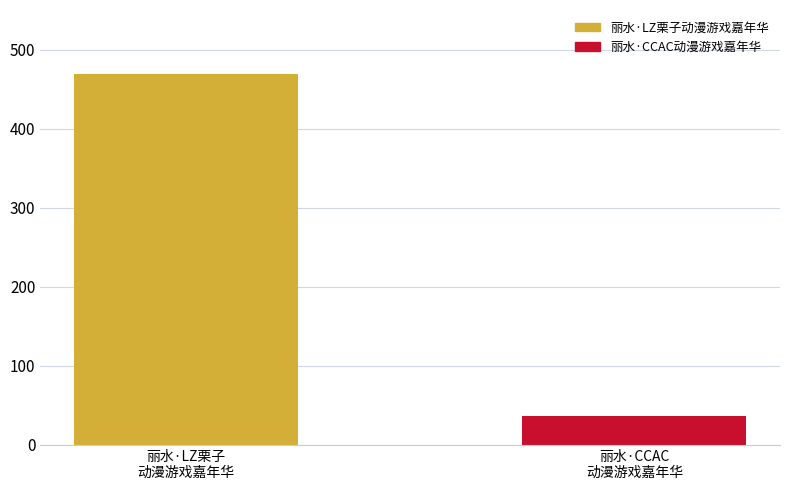

The chart shows a value of 821 at 丽水·LZ栗子
动漫游戏嘉年华. True or false?

False